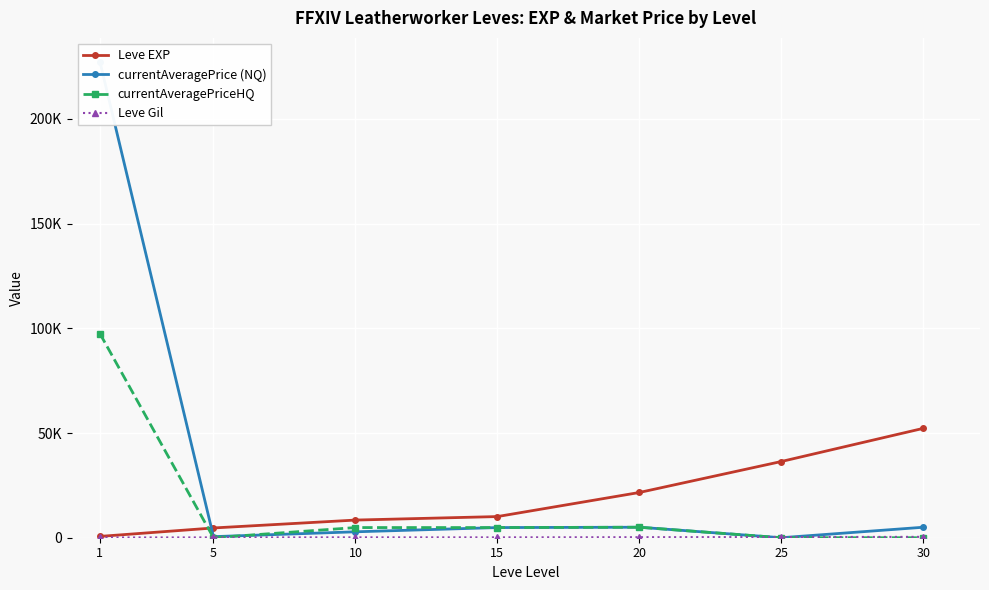

Which series ends up on top after the final intersection of Leve Gil and currentAveragePrice (NQ)?

currentAveragePrice (NQ)